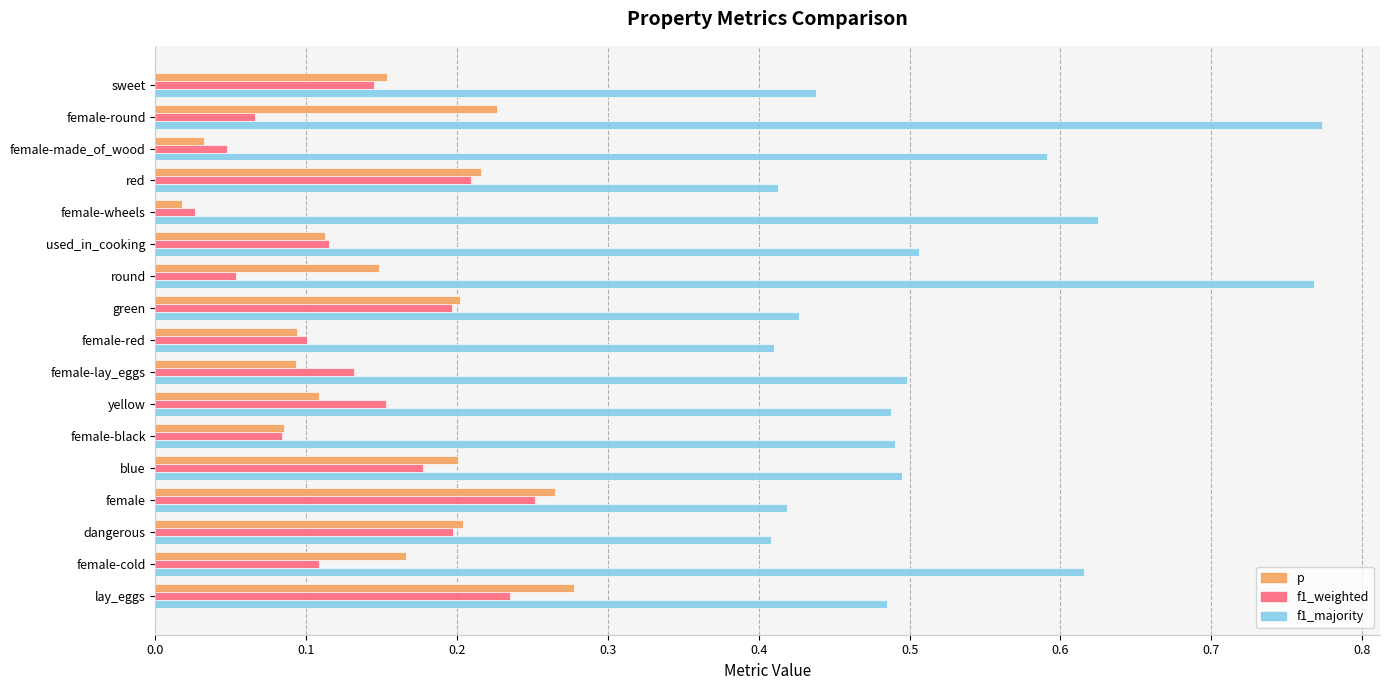

Rank the series by their maximum value, from highest to lowest.

f1_majority, p, f1_weighted